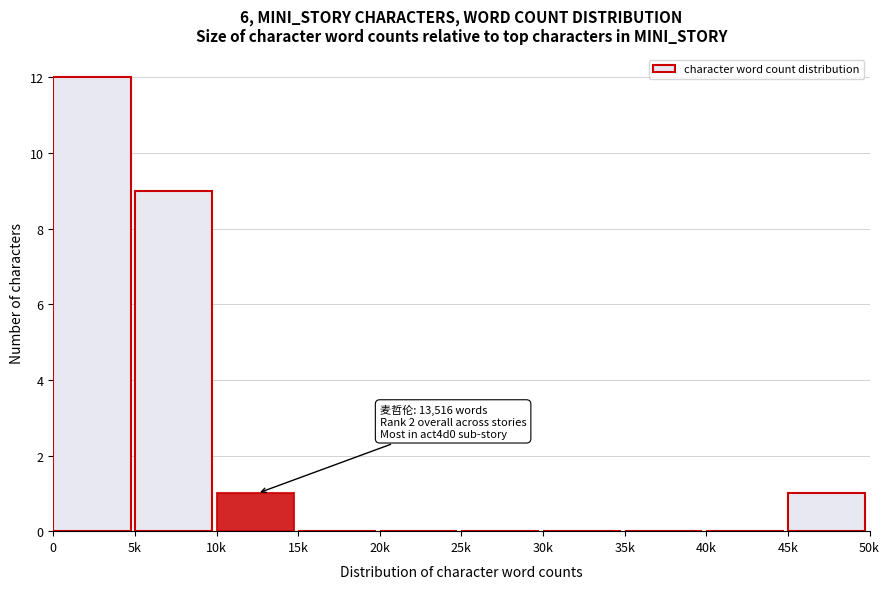

Reading left to right, extract all data points from this chart.

0=12	5k=9	10k=1	15k=0	20k=0	25k=0	30k=0	35k=0	40k=0	45k=1